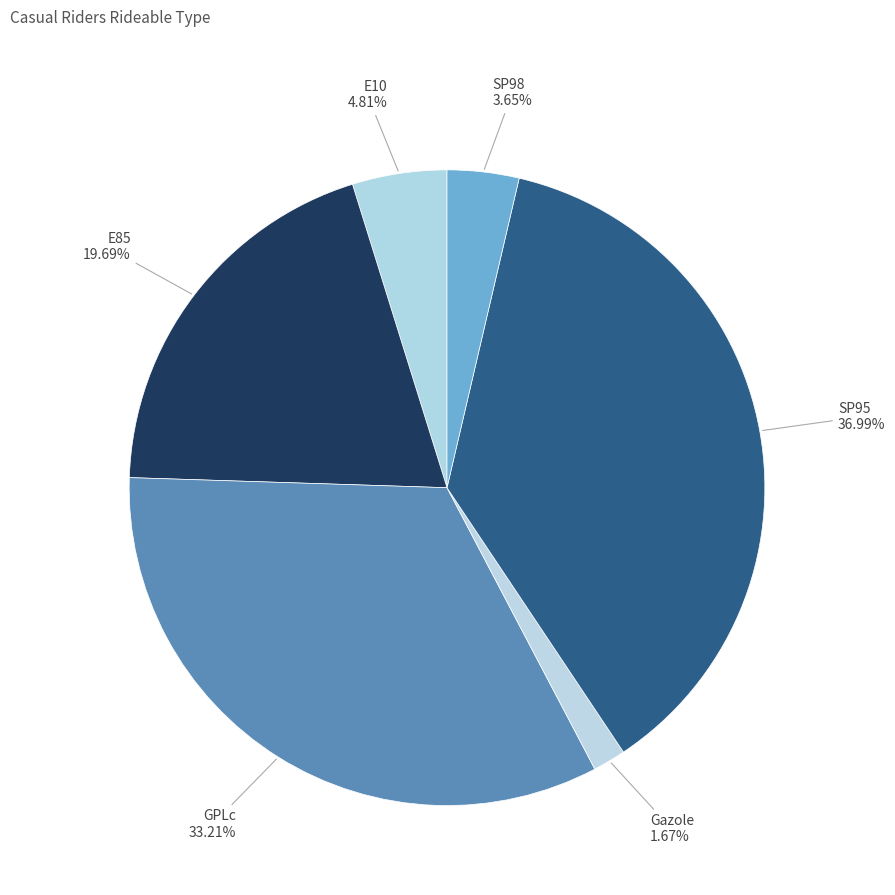

Which category has the smallest portion of the pie?

Gazole